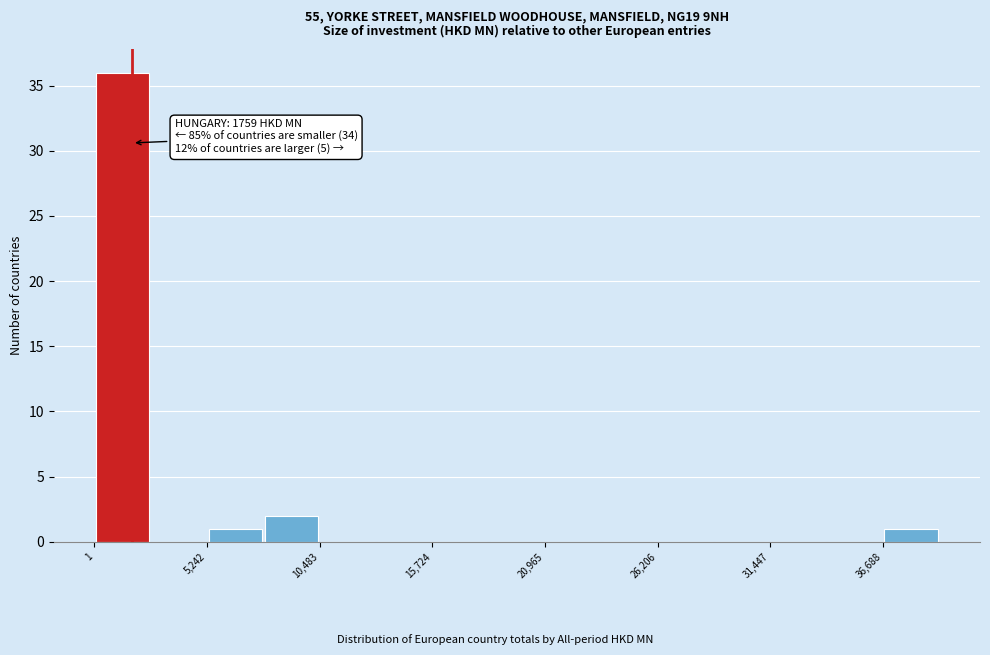

Around what value on the x-axis is the tallest bar? Give the approximate position of its centre, as read against the axis.

1000